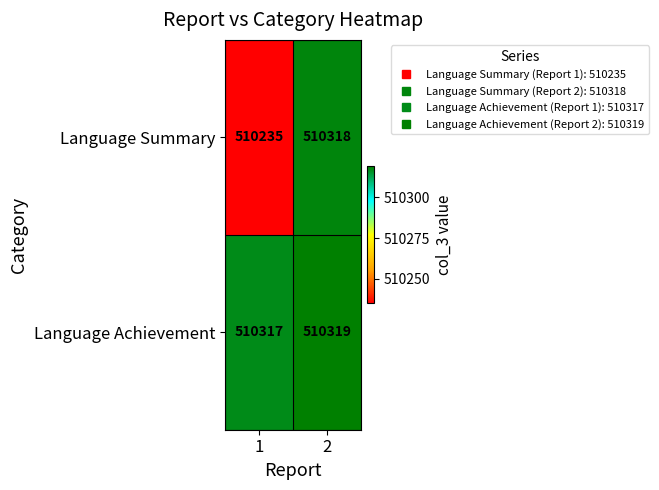

What is the spread (max minus min) of values at 1?

82